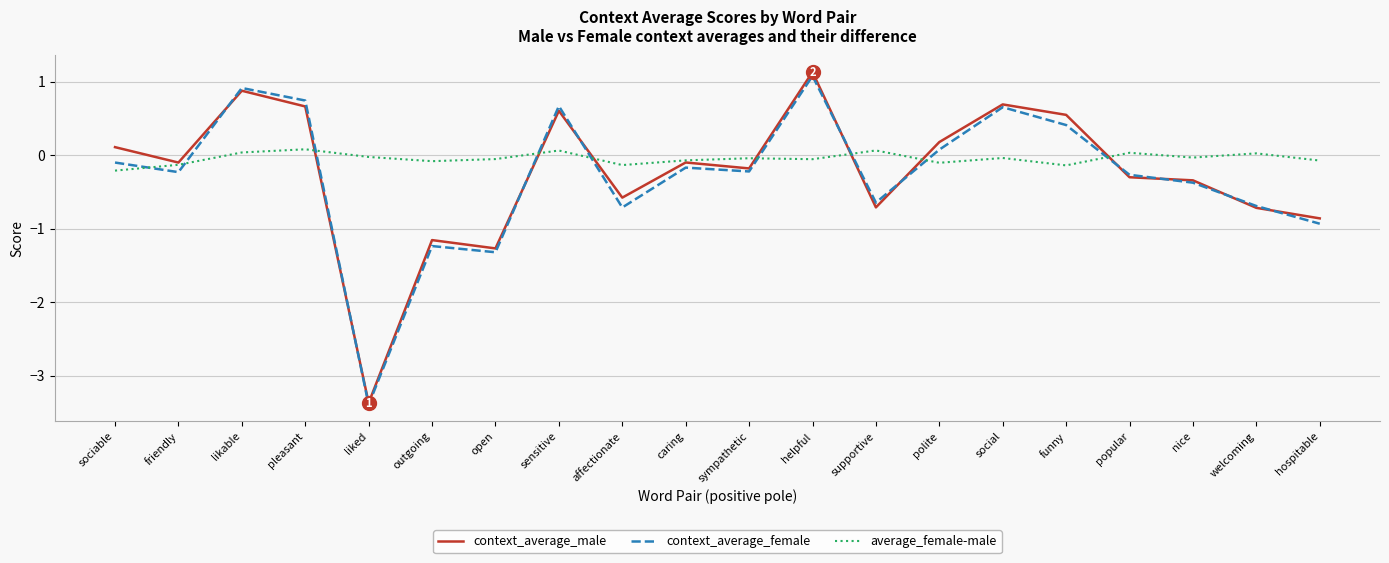

After their last crossing, which series has the higher values: context_average_female or average_female-male?

average_female-male